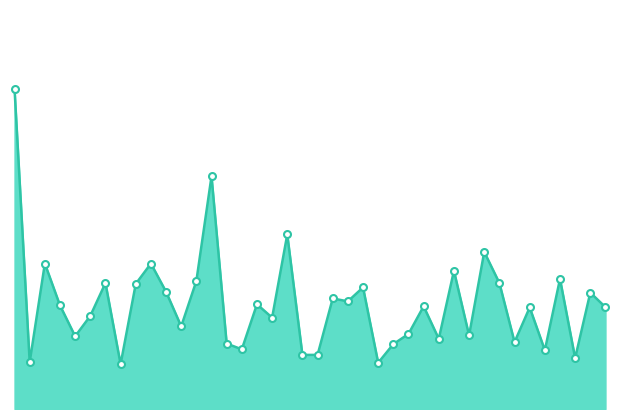

Is this an area chart (filled region under the line)?

Yes